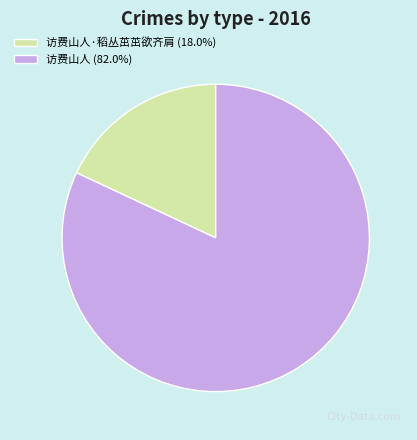

Combined, do 访费山人·稻丛茁茁欲齐肩 (18.0%) and 访费山人 (82.0%) account for over 50%?

Yes